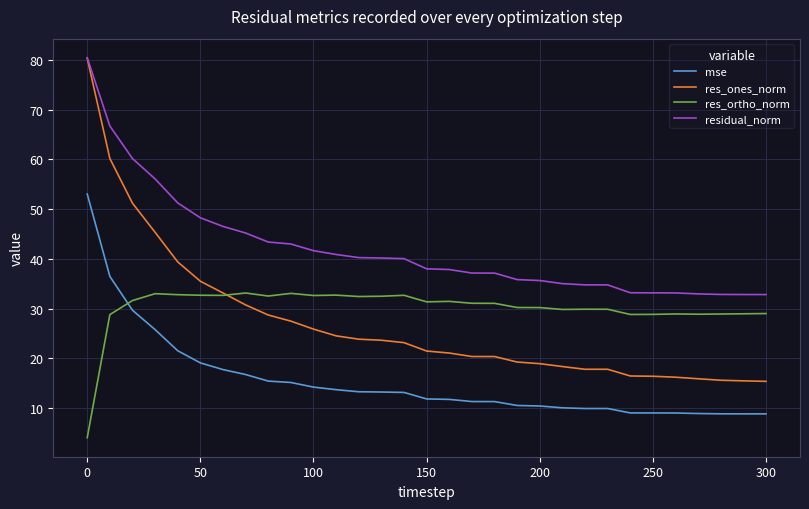

Which series has the widest spread of values?

res_ones_norm